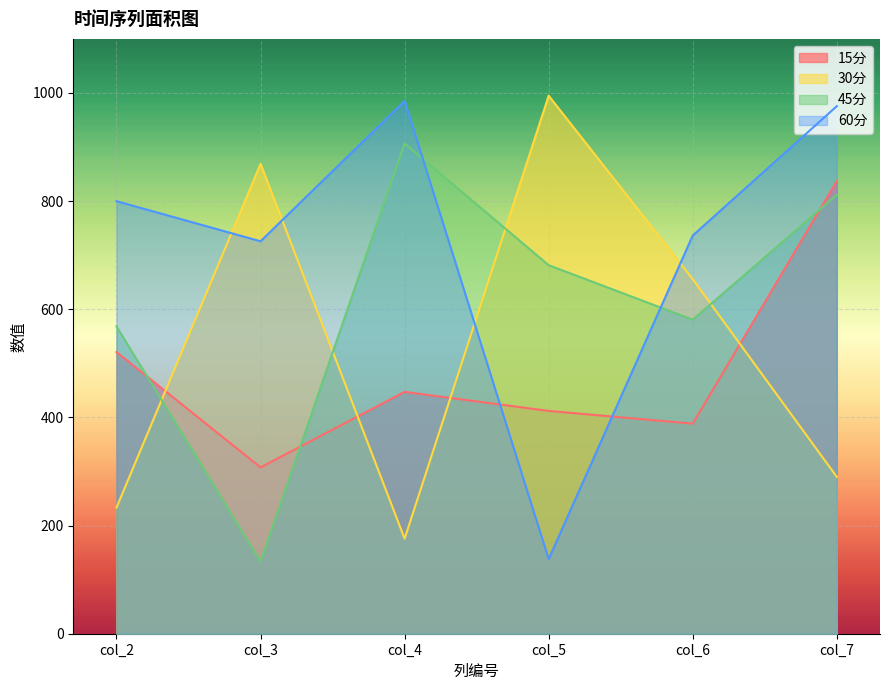

At which label is 30分 closest to 585?

col_6